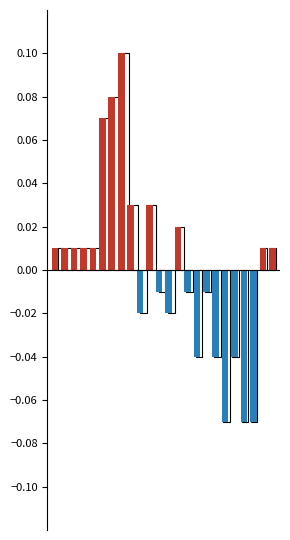

Which label corresponds to the smallest value in the chart?

18